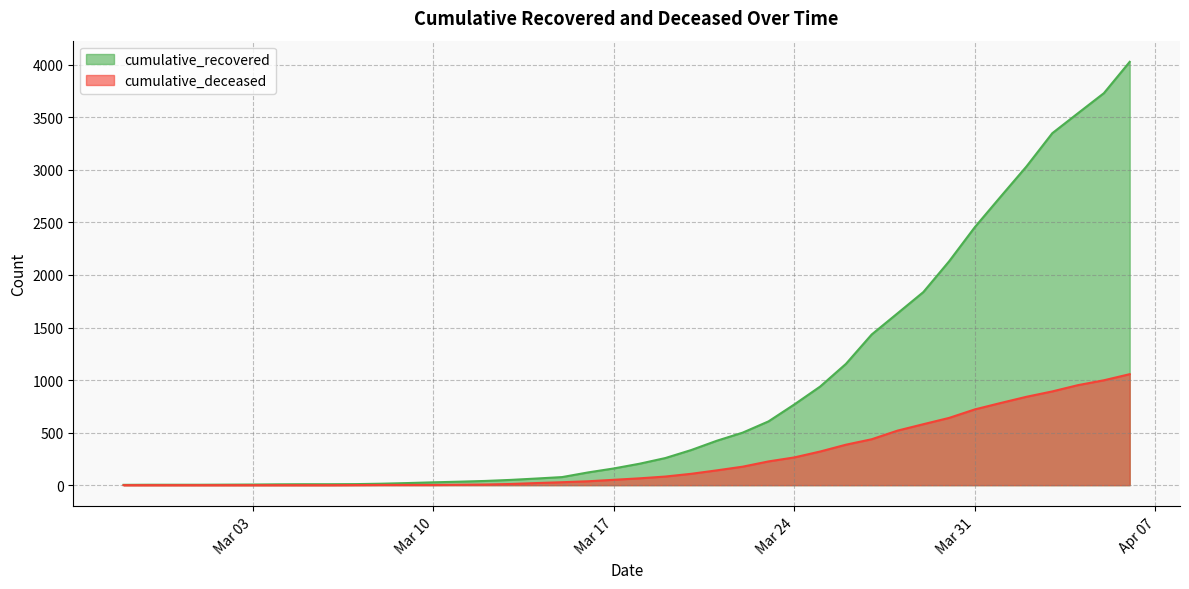

At how many categories does at least one series exceed 3183?

4